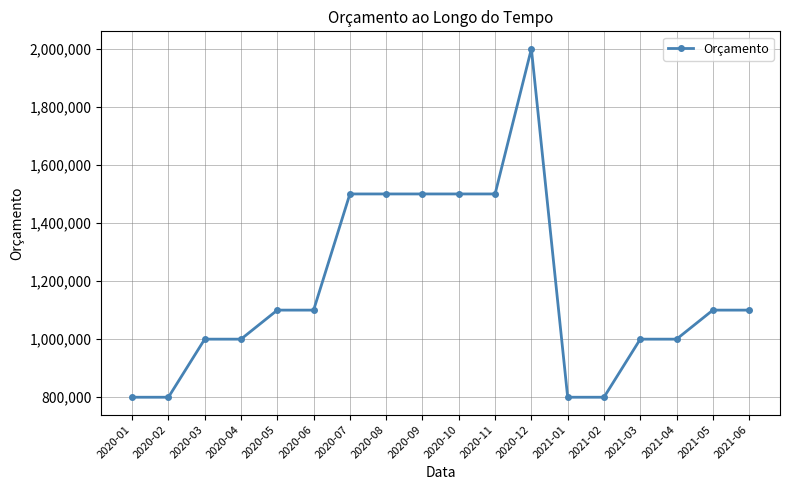

What is the minimum value shown in the chart?

800000